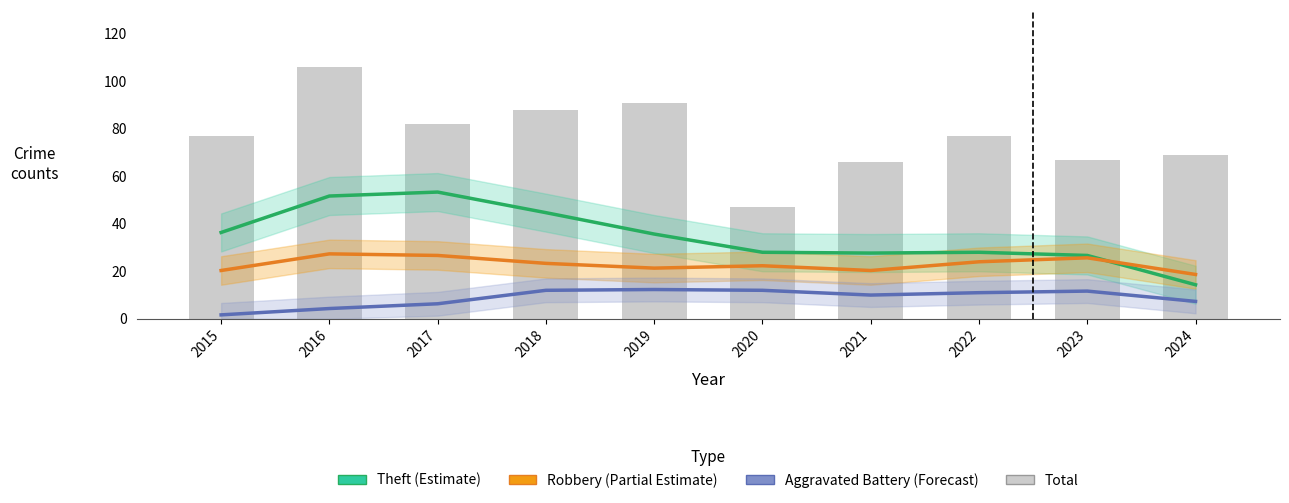

Which series has the largest total across all categories?

Total